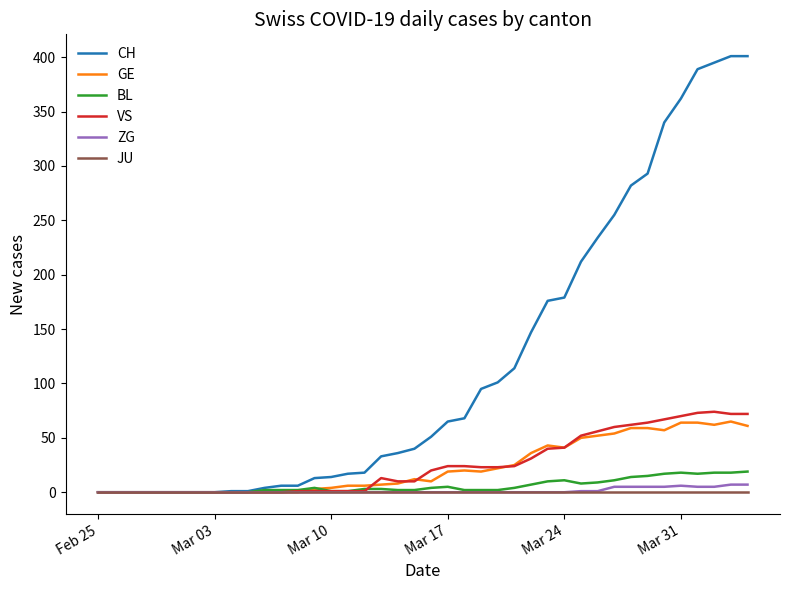

Which series has the largest total across all categories?

CH